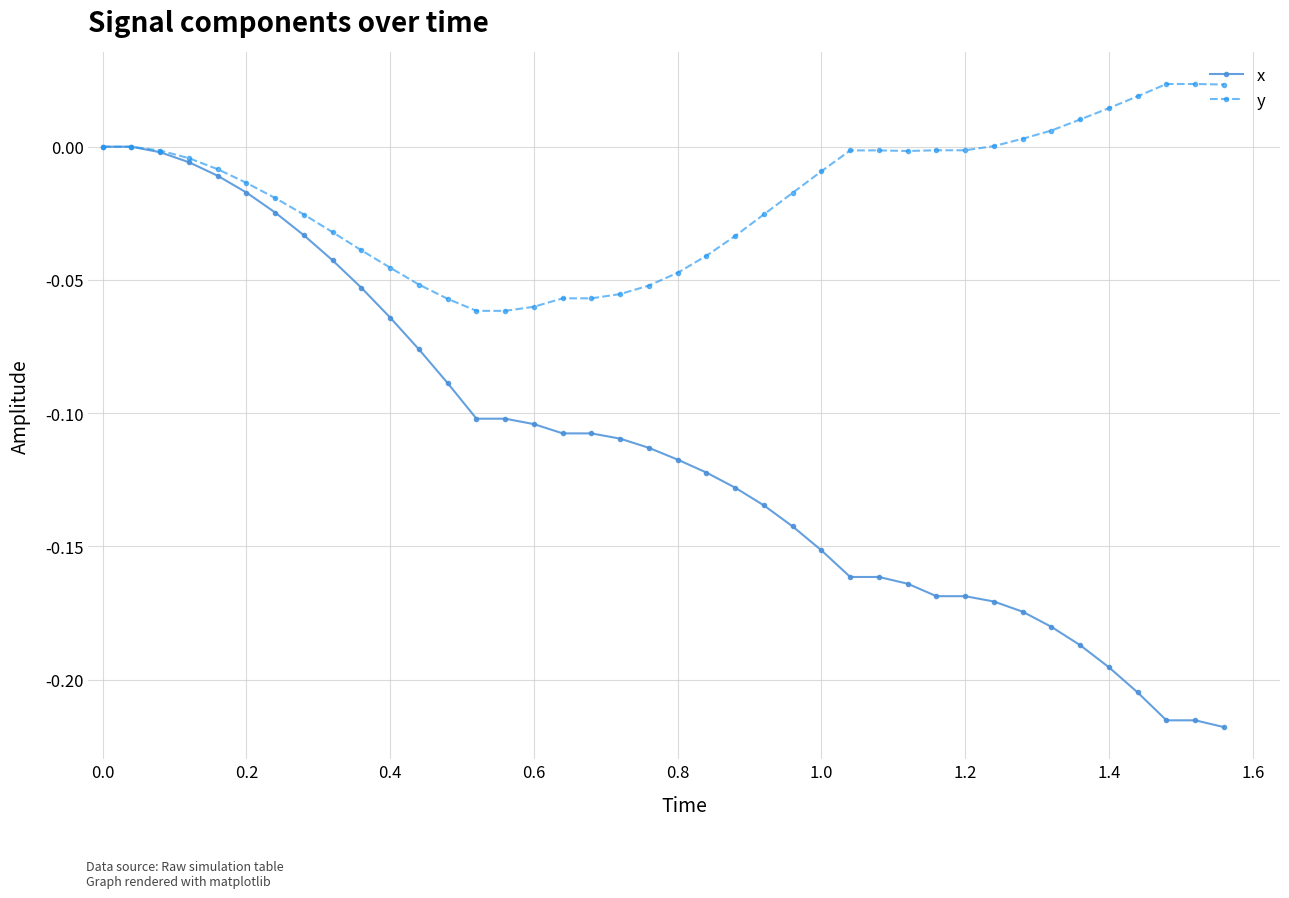

Which series has the largest total across all categories?

y